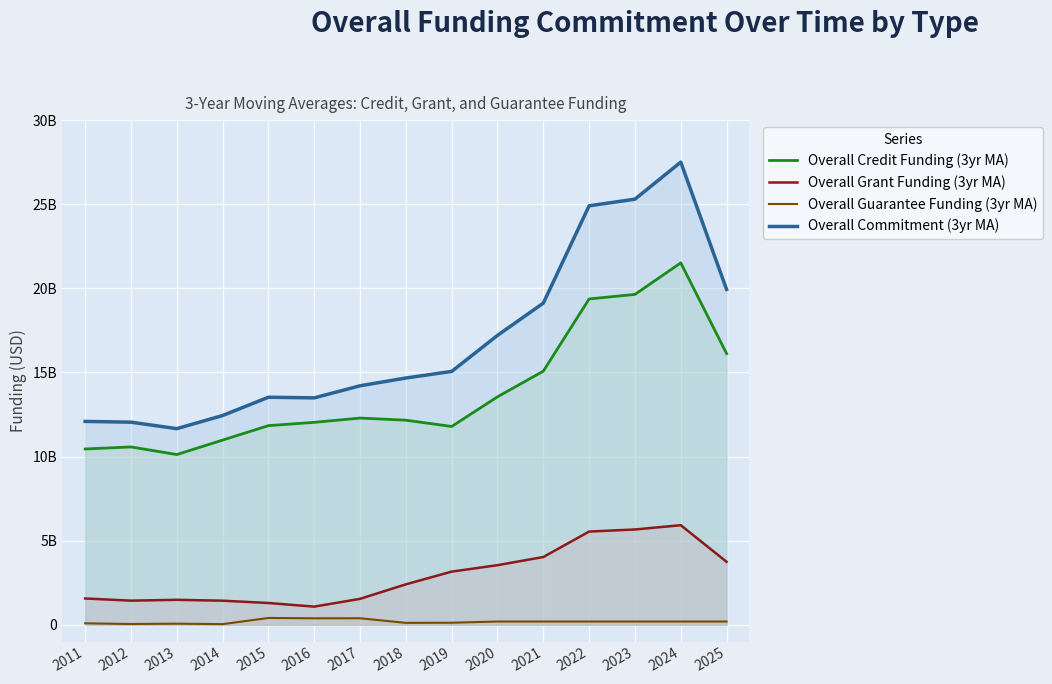

How many values in the Overall Grant Funding (3yr MA) series are below 2399579577?

7